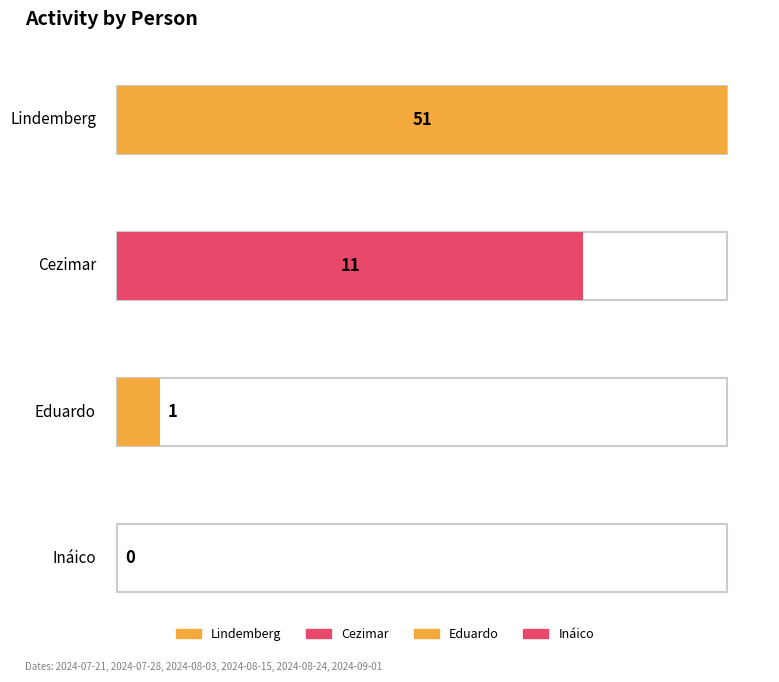

What position from the left is 2024-08-03?

3